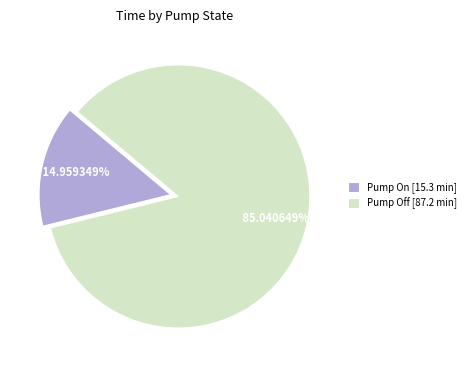

Rank the categories by value from highest to lowest.

Pump Off [87.2 min], Pump On [15.3 min]